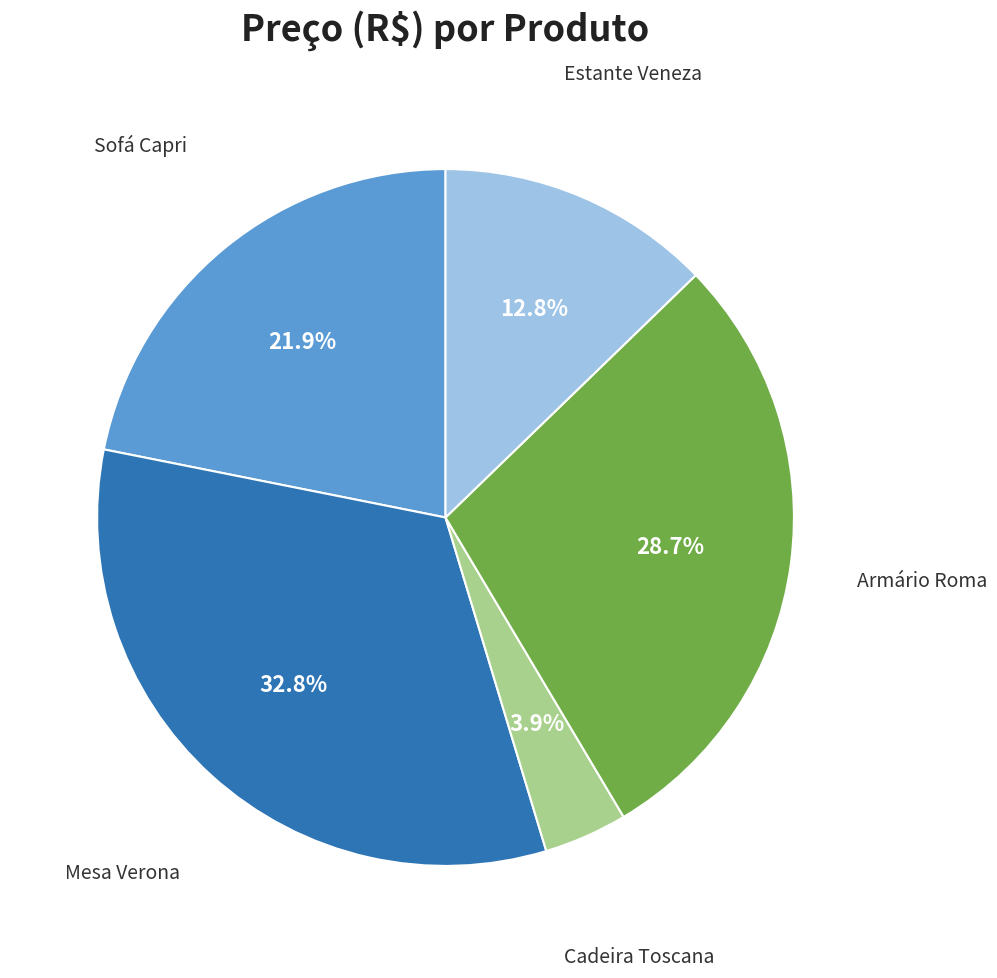

How many segments does this pie chart have?

5